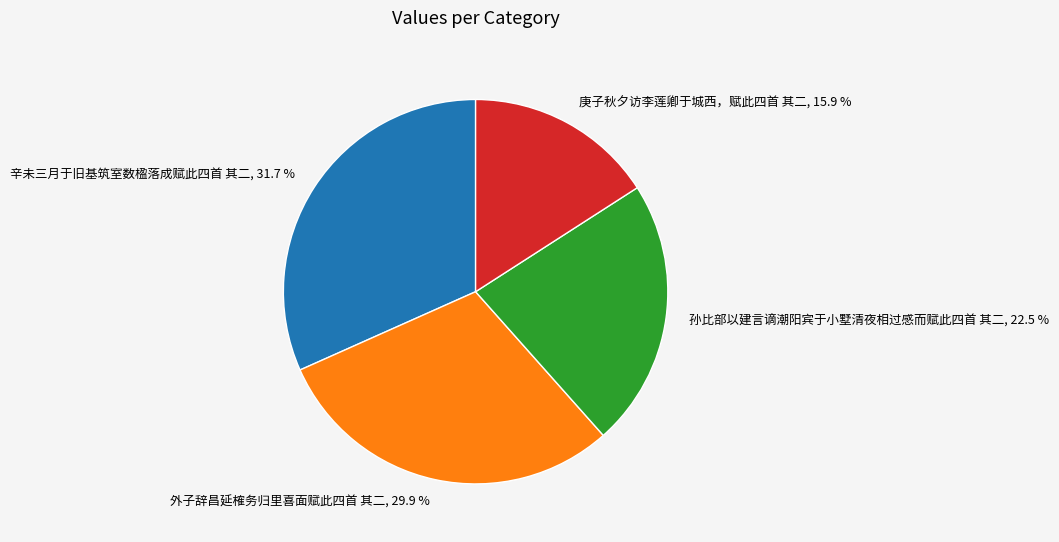

The 辛未三月于旧基筑室数楹落成赋此四首 其二 slice represents 21% of the pie. True or false?

False